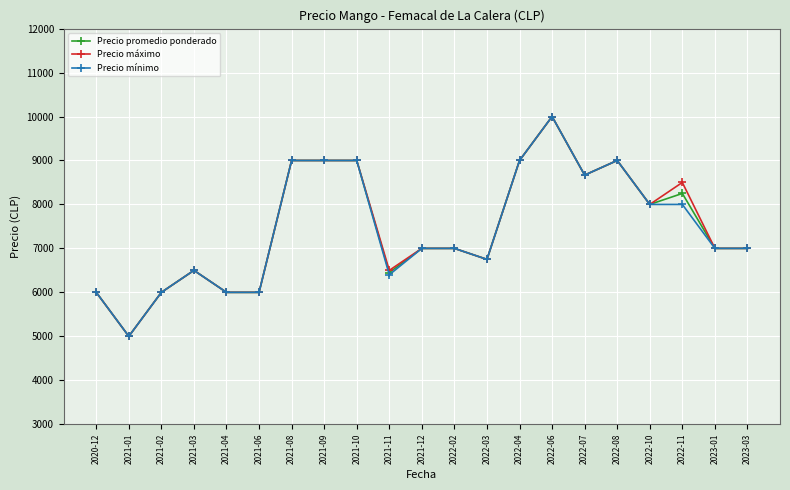

True or false: Precio máximo has a value of 9000 at 2021-08.

True